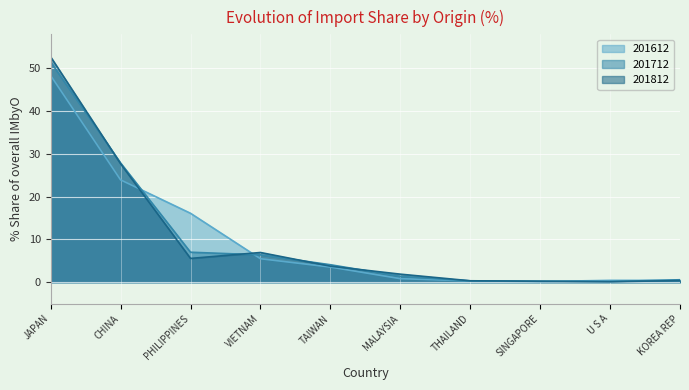

Reading left to right, list all the values displayed in this chart.

201612: JAPAN=48.3	CHINA=23.9	PHILIPPINES=16.1	VIETNAM=5.5	TAIWAN=3.5	MALAYSIA=0.8	THAILAND=0.3	SINGAPORE=0.2	U S A=0.4	KOREA REP=0.4
201712: JAPAN=51.5	CHINA=27.9	PHILIPPINES=7.0	VIETNAM=6.4	TAIWAN=4.1	MALAYSIA=1.4	THAILAND=0.3	SINGAPORE=0.2	U S A=0.1	KOREA REP=0.6
201812: JAPAN=52.7	CHINA=27.7	PHILIPPINES=5.6	VIETNAM=7.0	TAIWAN=3.8	MALAYSIA=1.9	THAILAND=0.3	SINGAPORE=0.2	U S A=0.1	KOREA REP=0.4